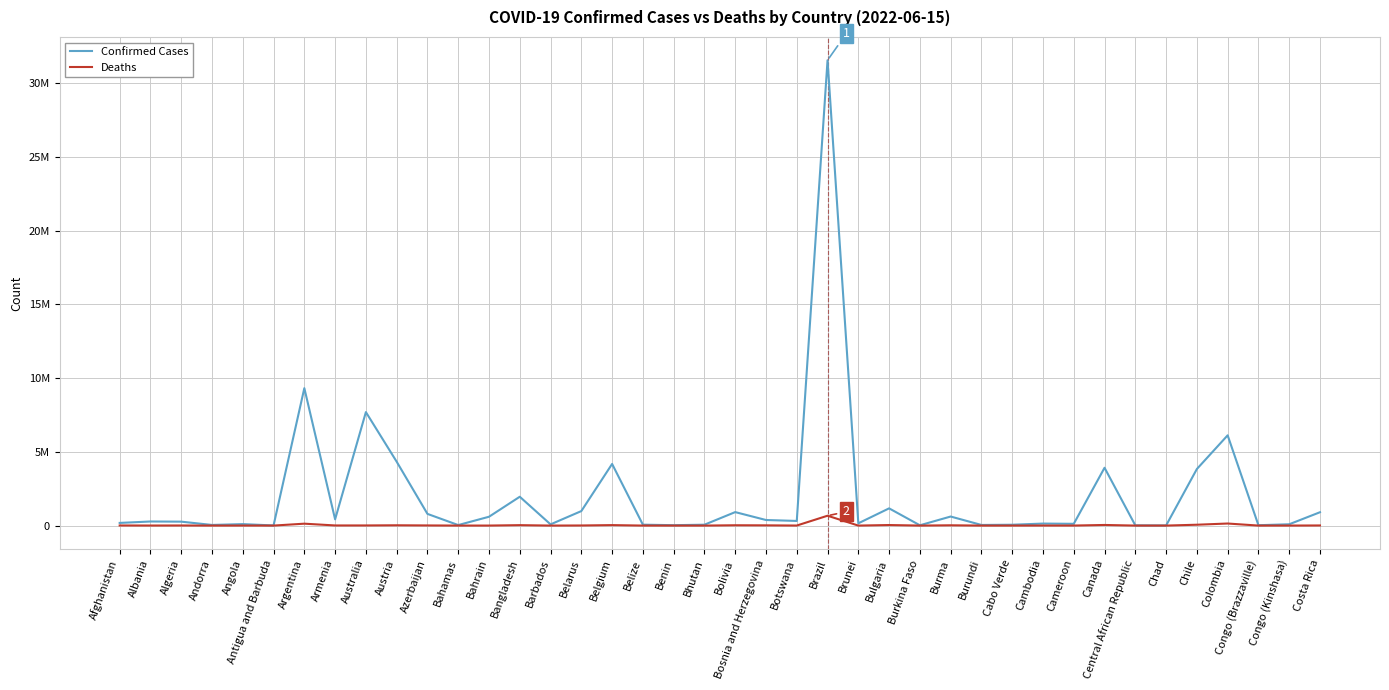

What is the approximate value of Deaths at Chad, to the nearest 50?

200